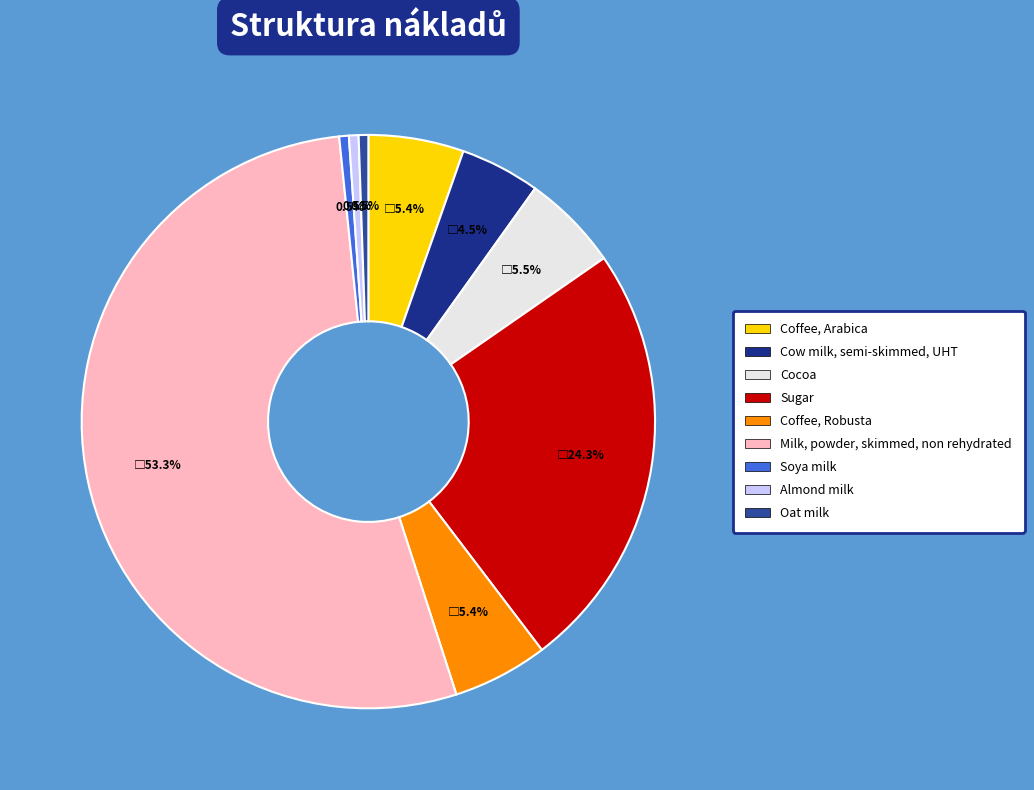

How many slices are in this pie chart?

9